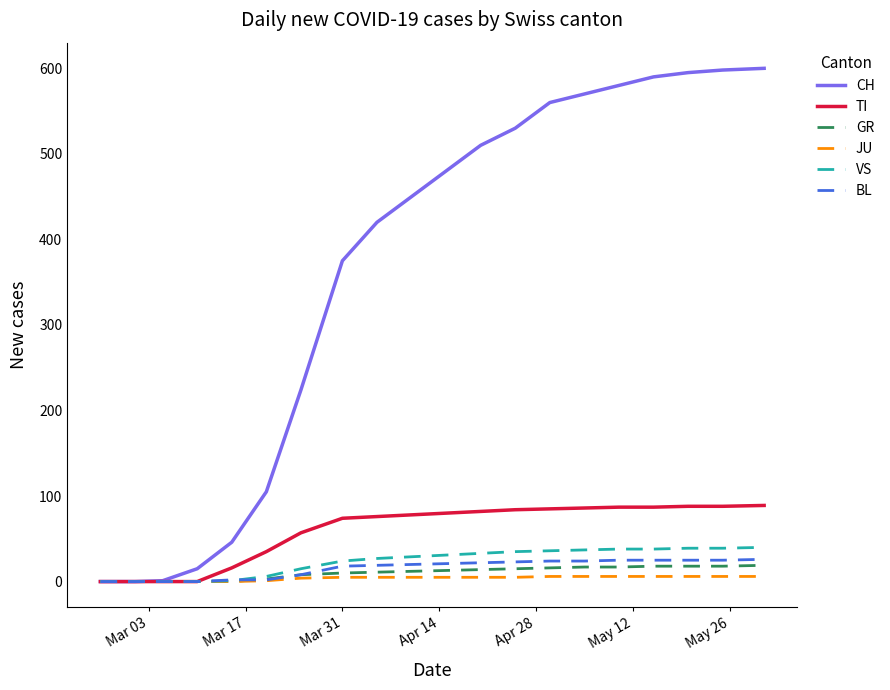

What is the maximum value shown in the chart?

600